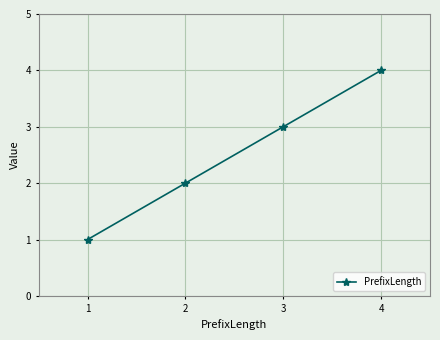

Rank the categories by value from highest to lowest.

4, 3, 2, 1